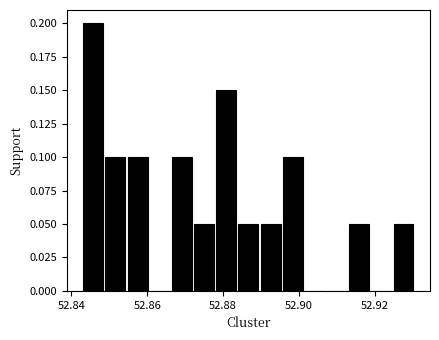

Read against the x-axis, roughly where is the centre of the tallest bar?

52.846